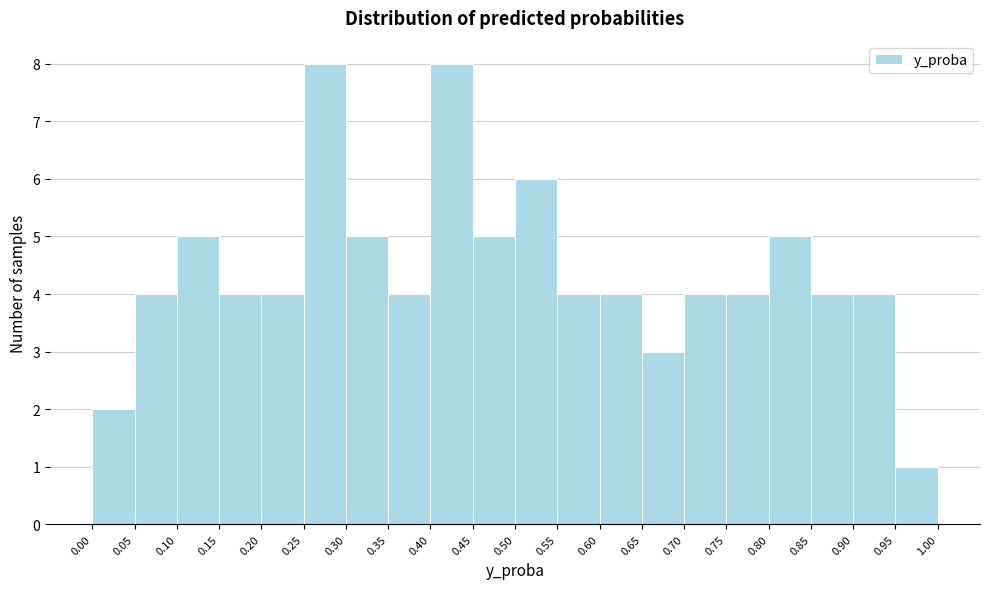

Reading left to right, transcribe this chart: for each bar, give the range it covers on the x-axis and its height. The values are not printed on the chart, so give them approximately, as read against the axis.

0.00 to 0.05: 2
0.05 to 0.10: 4
0.10 to 0.15: 5
0.15 to 0.20: 4
0.20 to 0.25: 4
0.25 to 0.30: 8
0.30 to 0.35: 5
0.35 to 0.40: 4
0.40 to 0.45: 8
0.45 to 0.50: 5
0.50 to 0.55: 6
0.55 to 0.60: 4
0.60 to 0.65: 4
0.65 to 0.70: 3
0.70 to 0.75: 4
0.75 to 0.80: 4
0.80 to 0.85: 5
0.85 to 0.90: 4
0.90 to 0.95: 4
0.95 to 1.00: 1